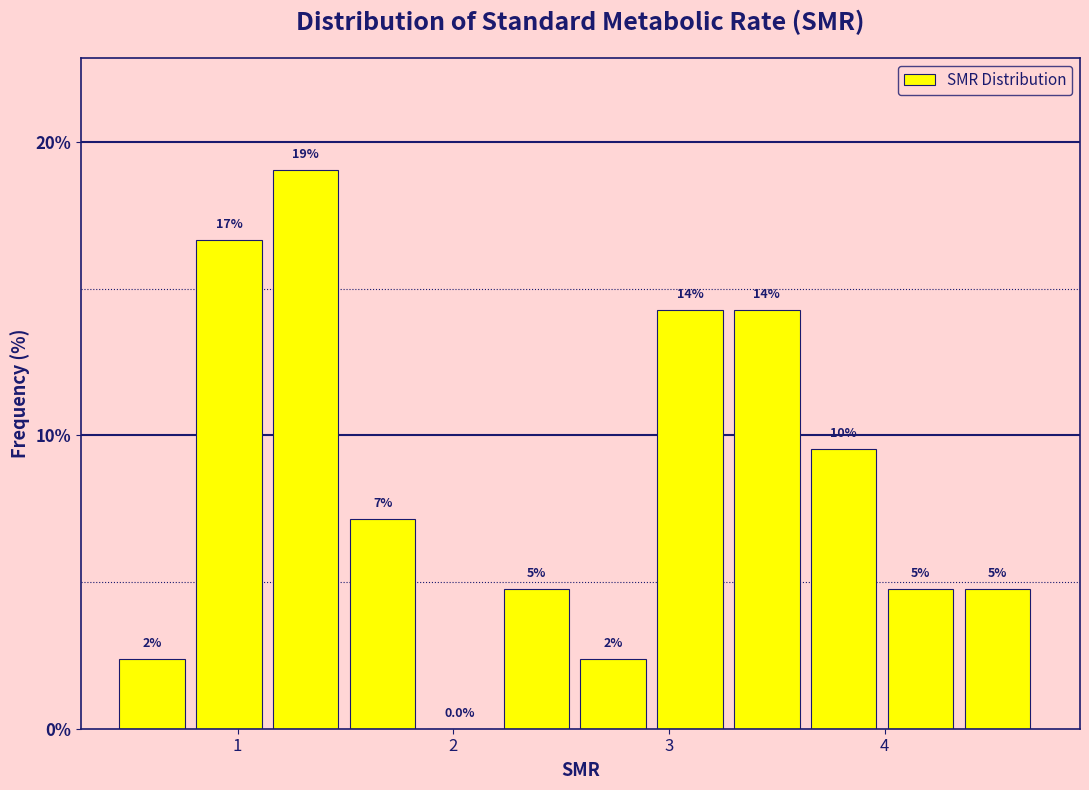

Read against the x-axis, roughly where is the centre of the tallest bar?

1.3